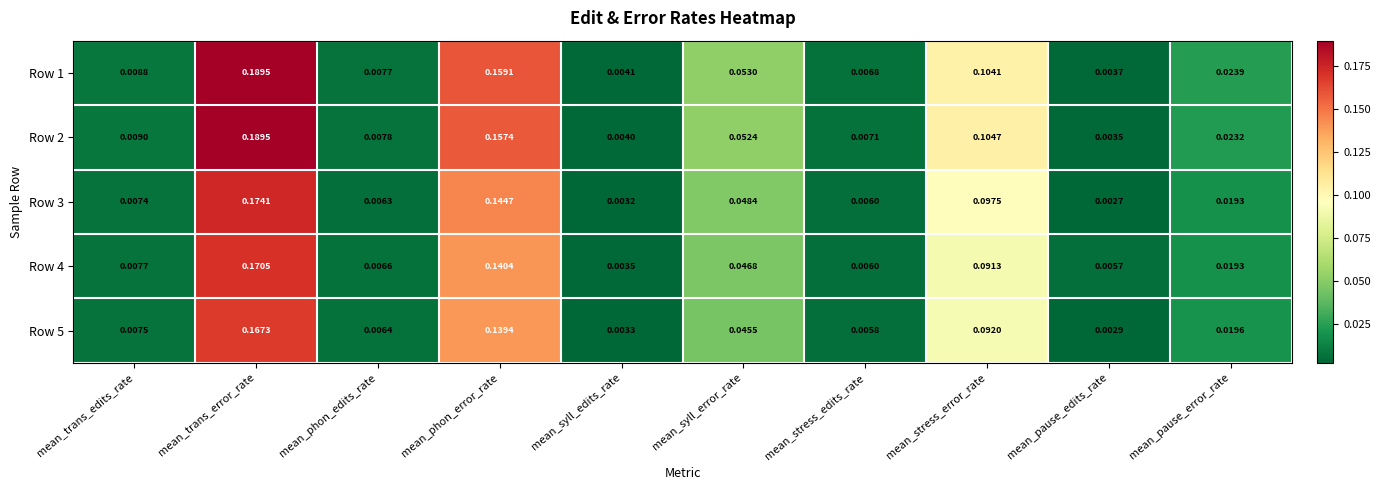

At which category is the sum across all series the highest?

mean_trans_error_rate